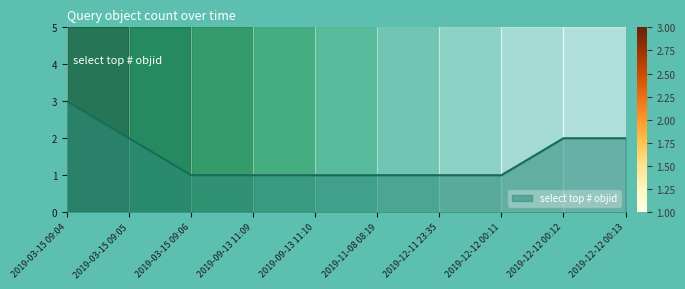

Does the chart display data point markers on the line(s)?

No